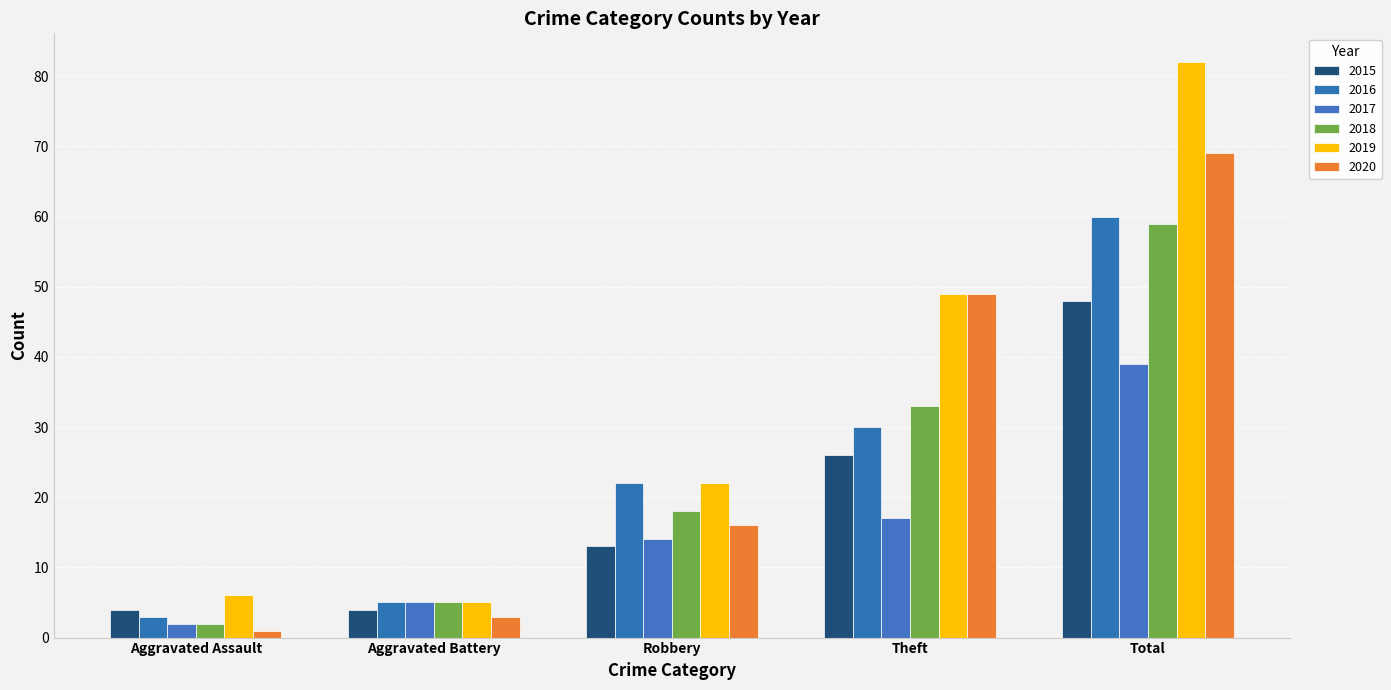

Is the value of 2020 at Total greater than the value of 2018 at Theft?

Yes